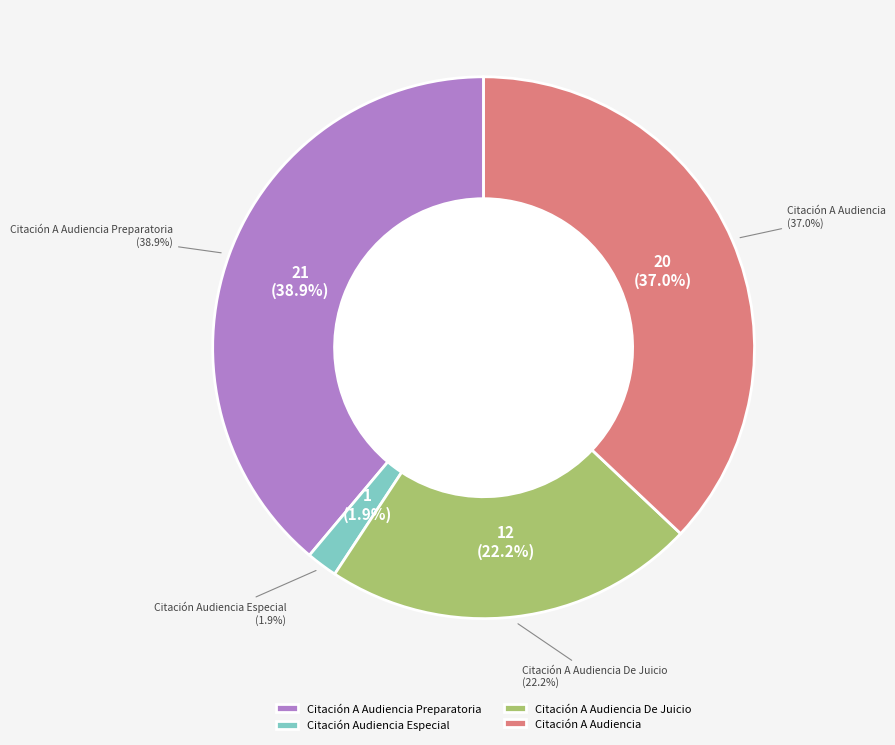

To the nearest percent, what portion does Citación A Audiencia represent?

37%